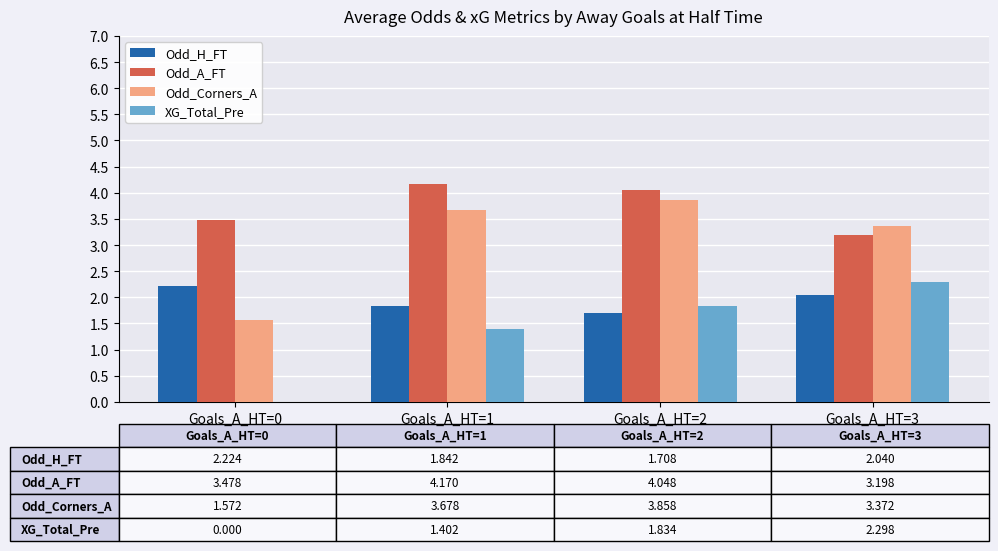

How many groups of bars are there?

4